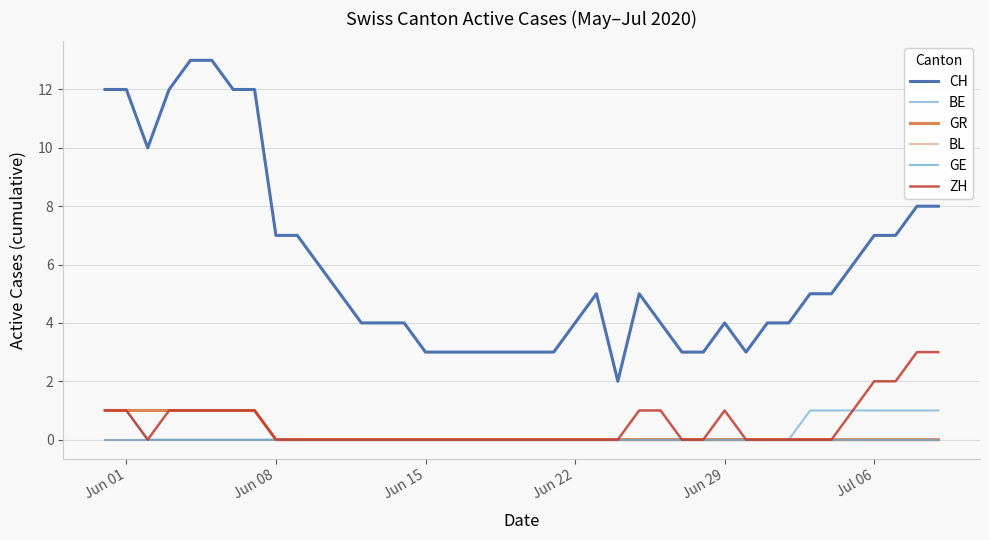

How many positive values does the BE series have?

9